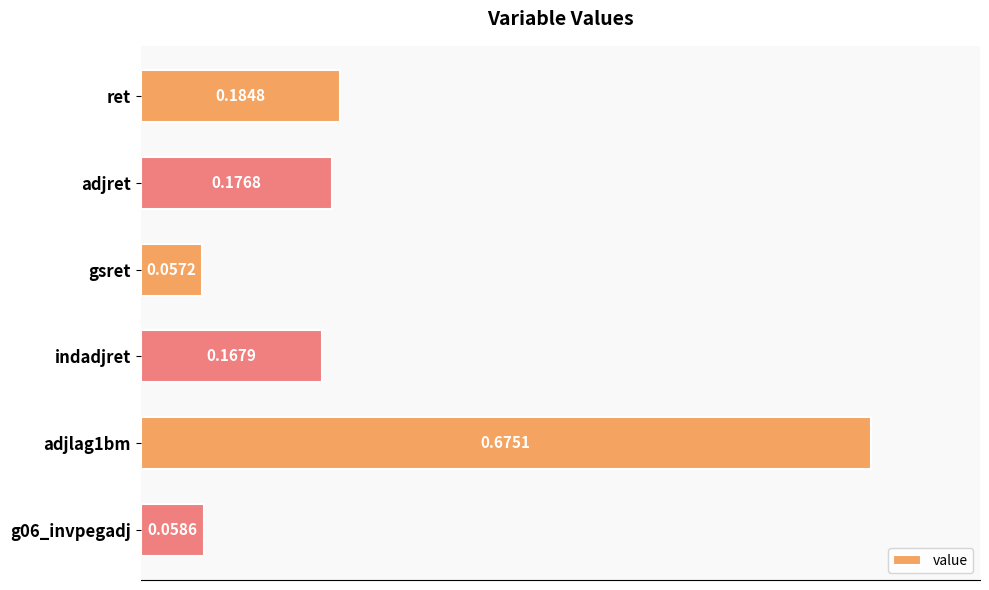

What is the change in value from ret to adjlag1bm?

+0.5